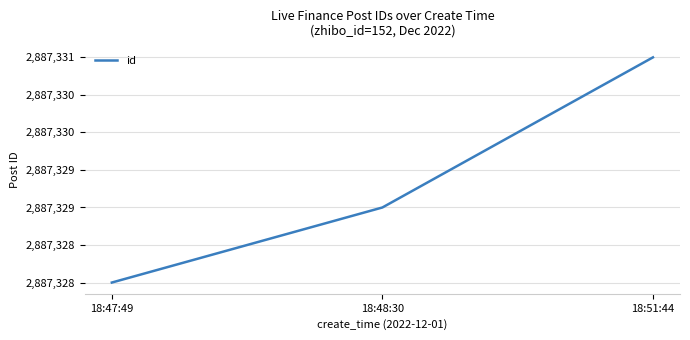

The chart shows a value of 4981565 at 18:51:44. True or false?

False